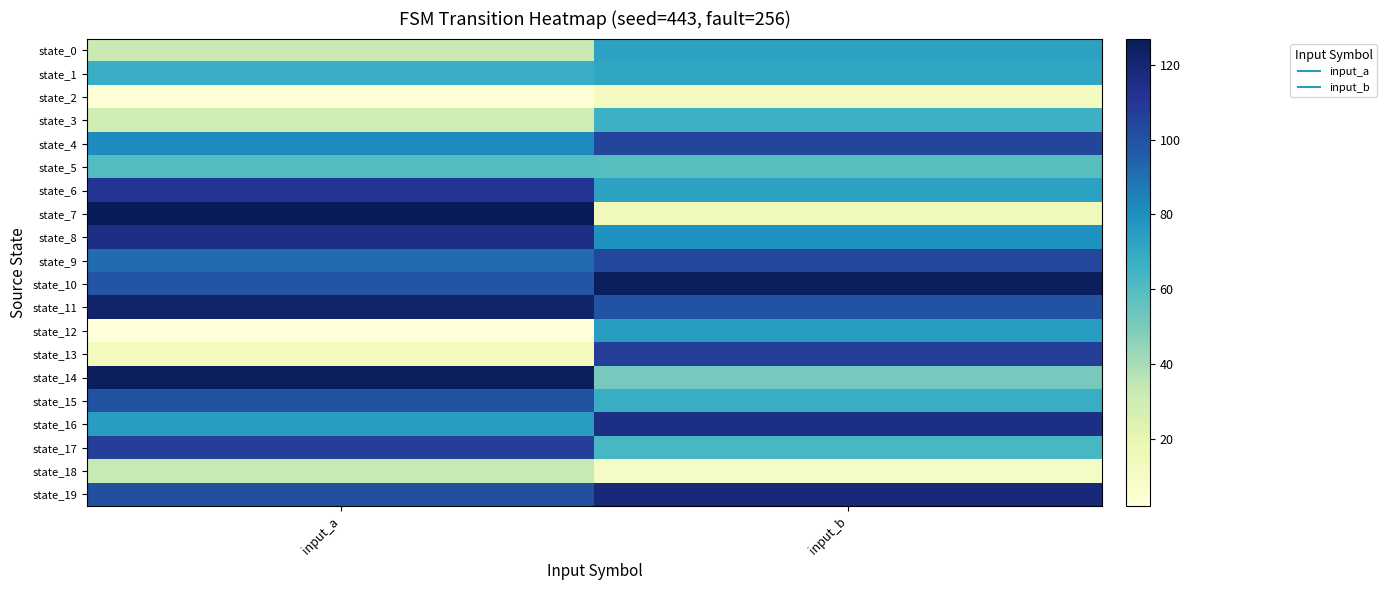

At how many categories does at least one series exceed 45?

2